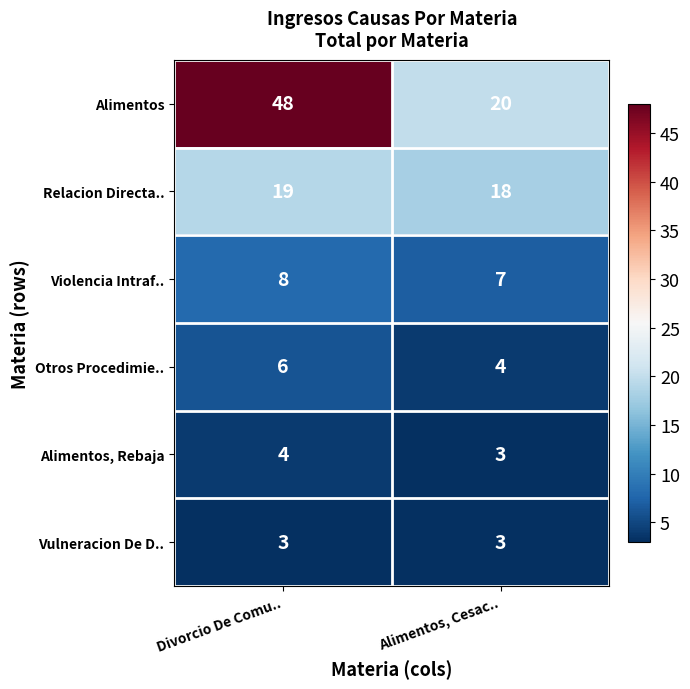

True or false: Alimentos has a value of 17 at Divorcio De Comu...

False